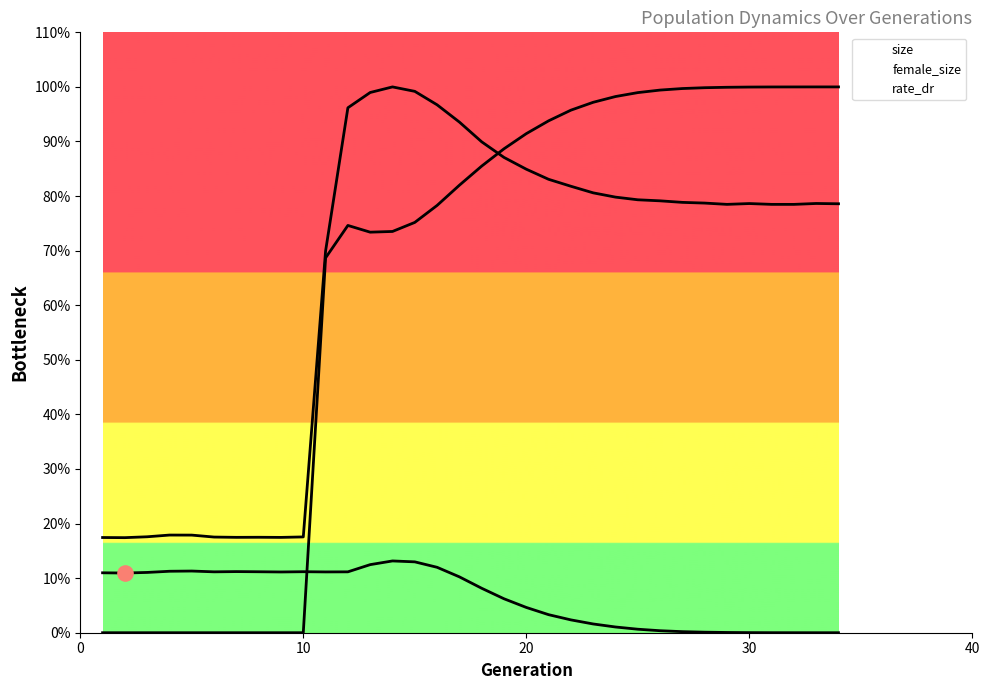

Which series contains the highest Y value?

size